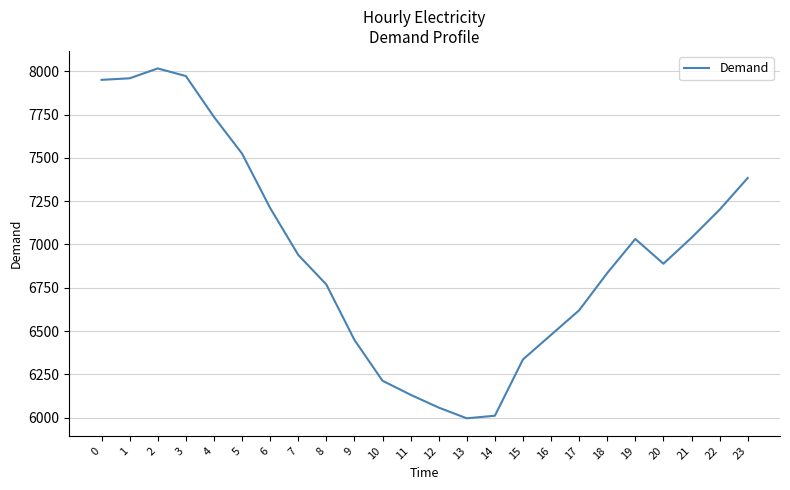

What is the approximate value at 12, to the nearest 100?

6100